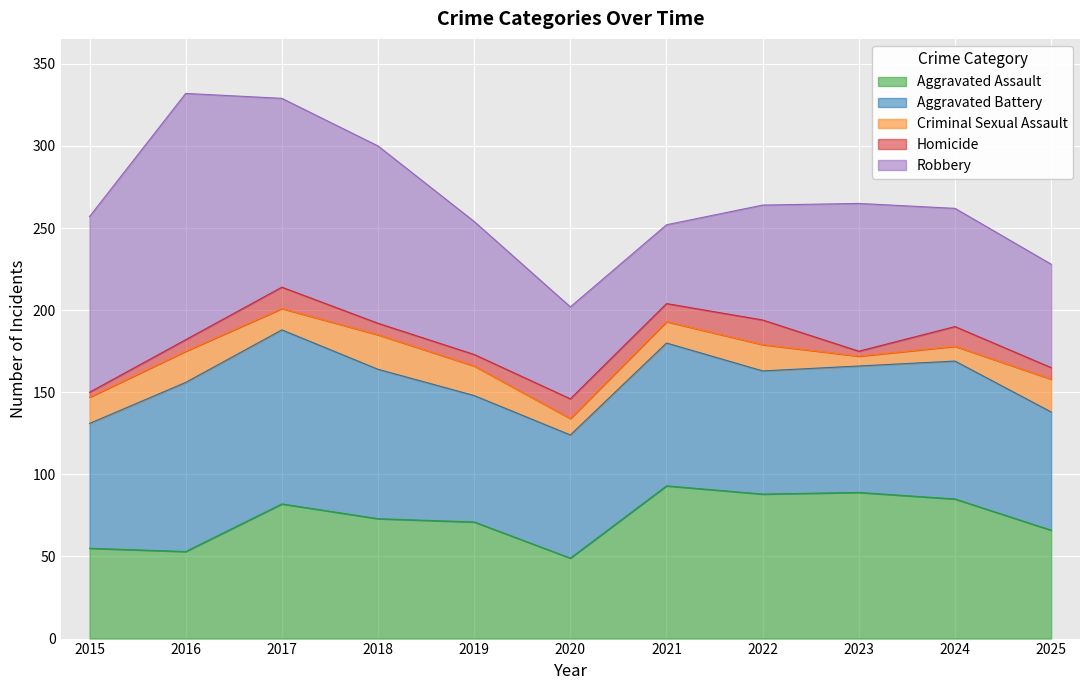

At which label does Criminal Sexual Assault first exceed 16?

2016